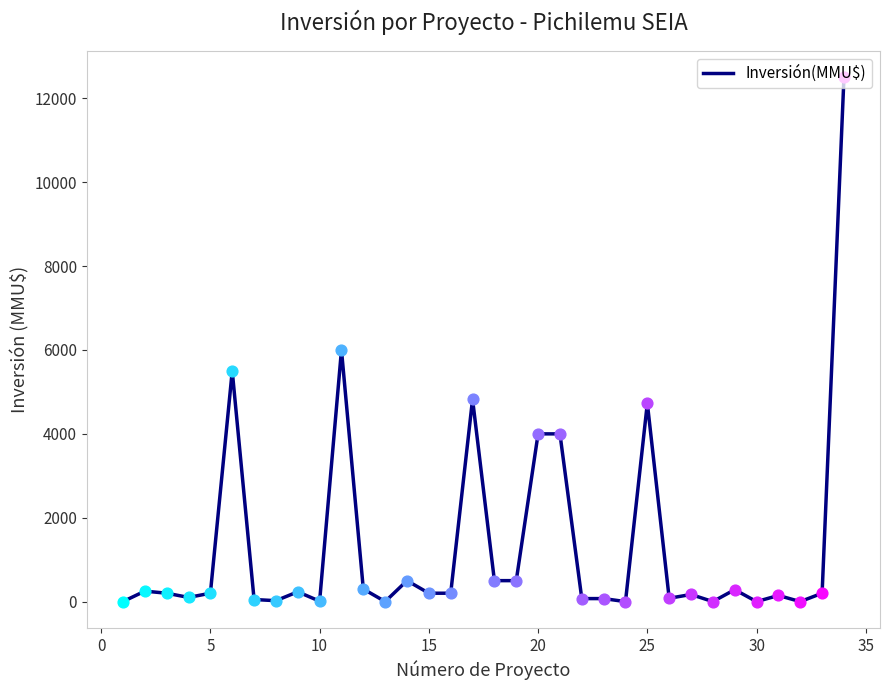

What is the maximum value shown in the chart?

12500